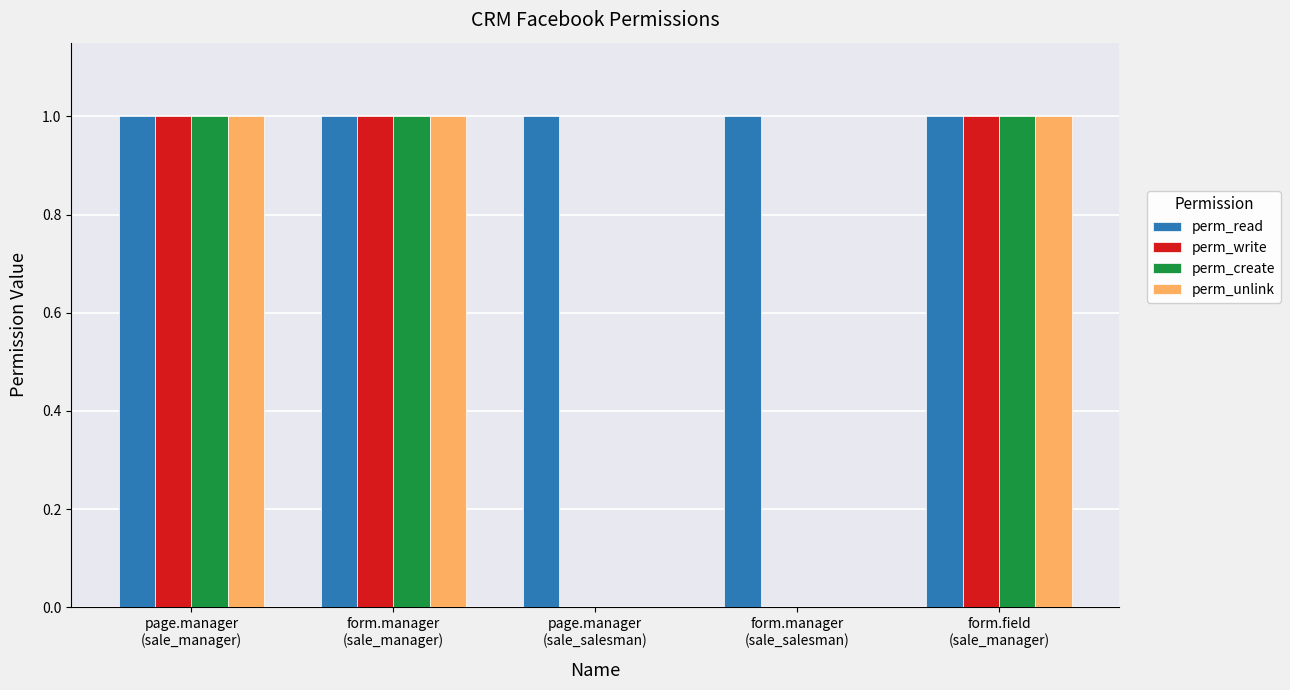

What is the sum of all perm_create values?

3